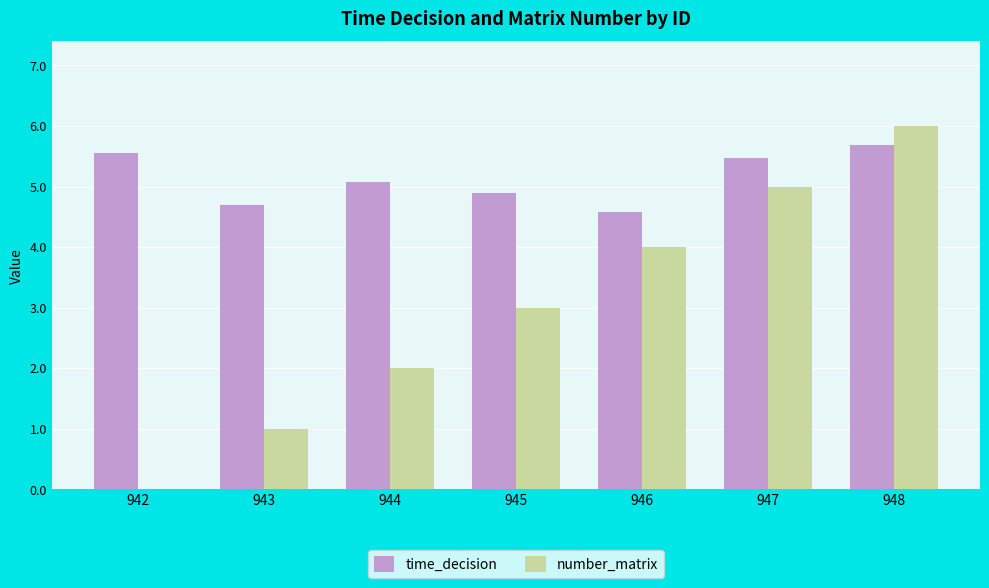

Which series changed the most between 942 and 948?

number_matrix